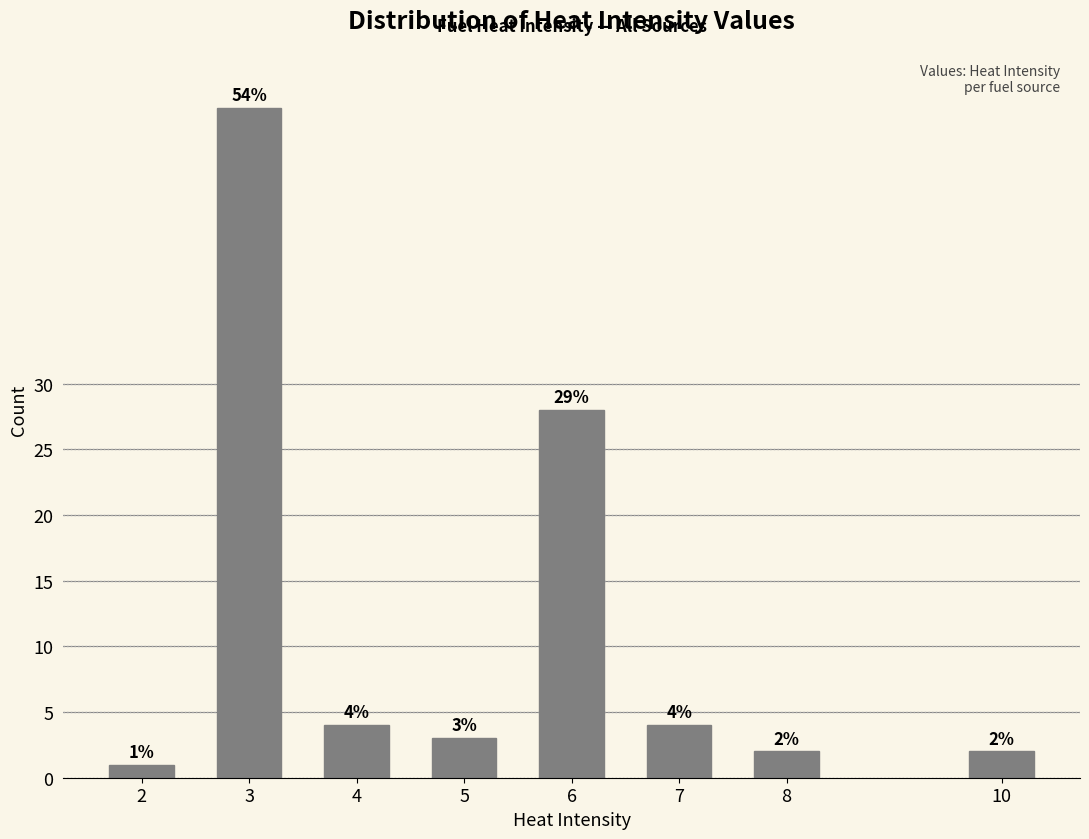

Reading left to right, extract all data points from this chart.

2=1	3=51	4=4	5=3	6=28	7=4	8=2	10=2